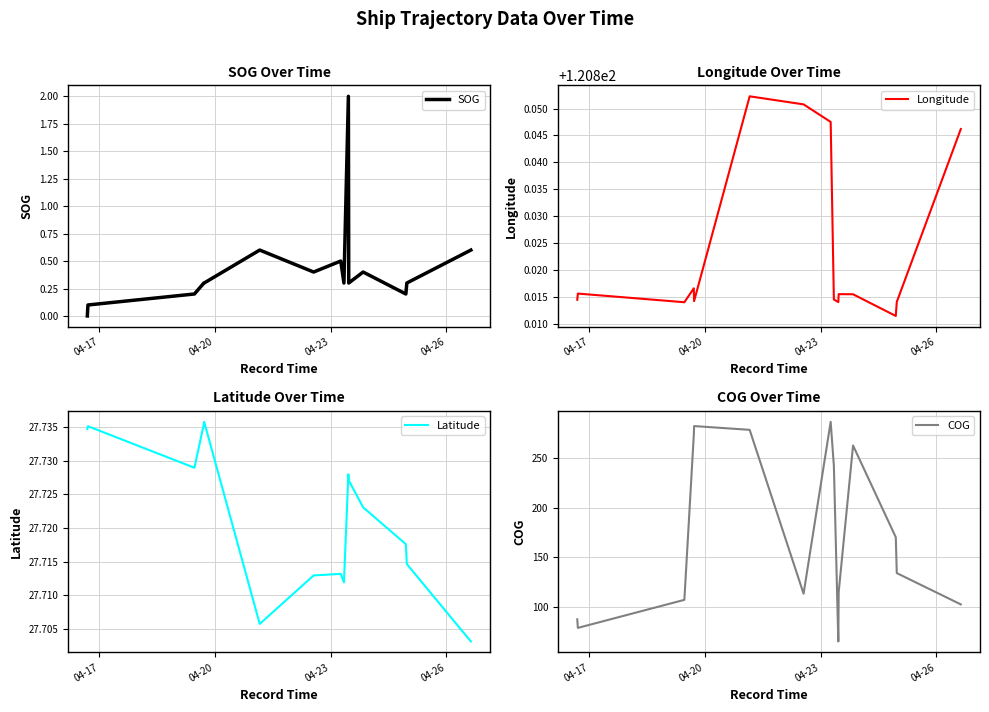

Between which two adjacent categories do COG and Longitude first intersect?

04-23 and 04-26